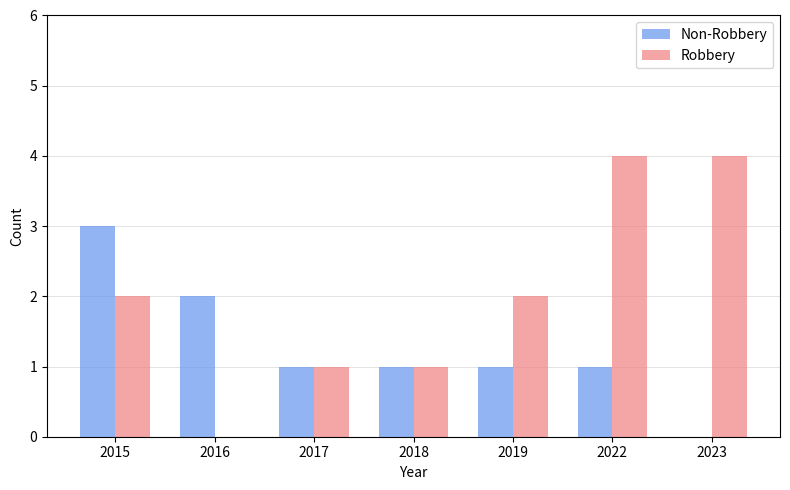

What is the total value across all series at 2015?

5